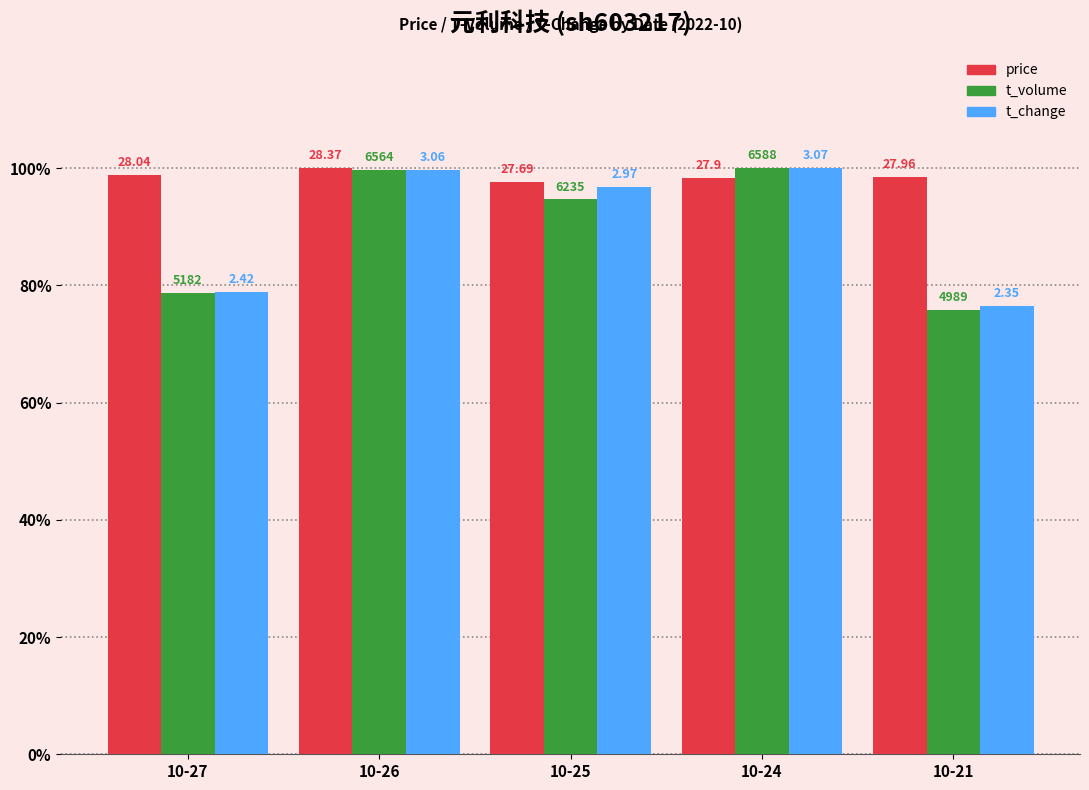

What are all the series names shown in the legend?

price, t_volume, t_change